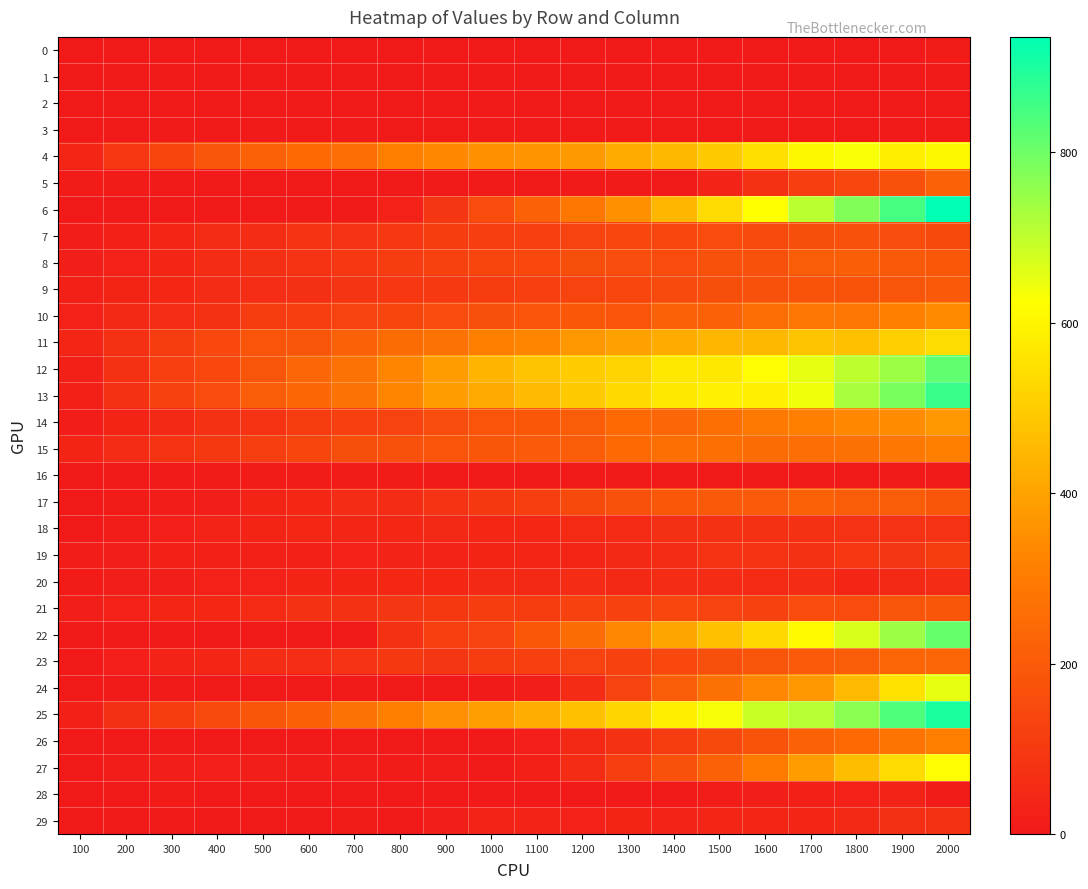

At how many categories does at least one series exceed 822?

2